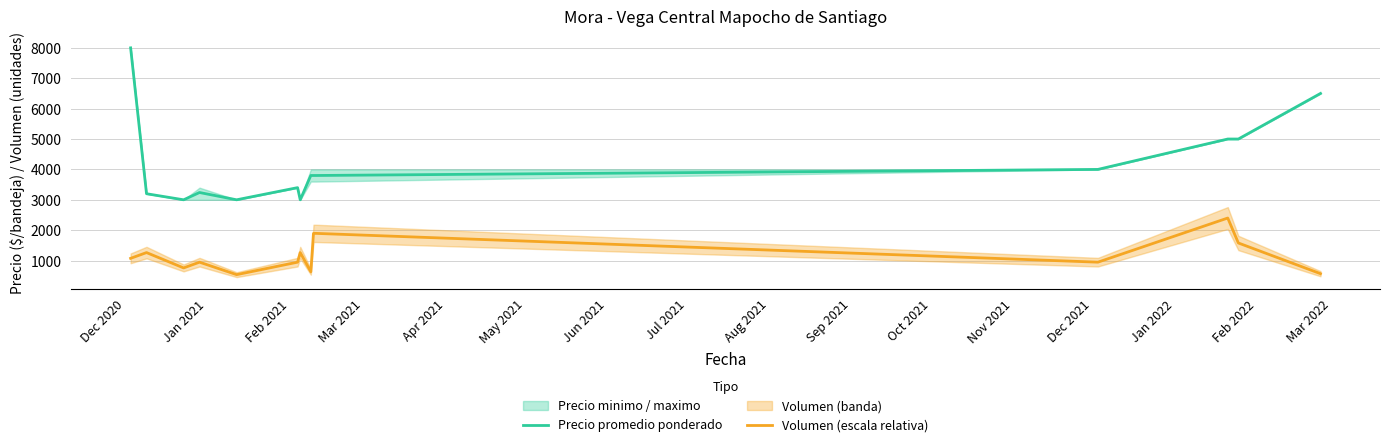

True or false: Precio promedio ponderado and Volumen (escala relativa) intersect in this chart.

False